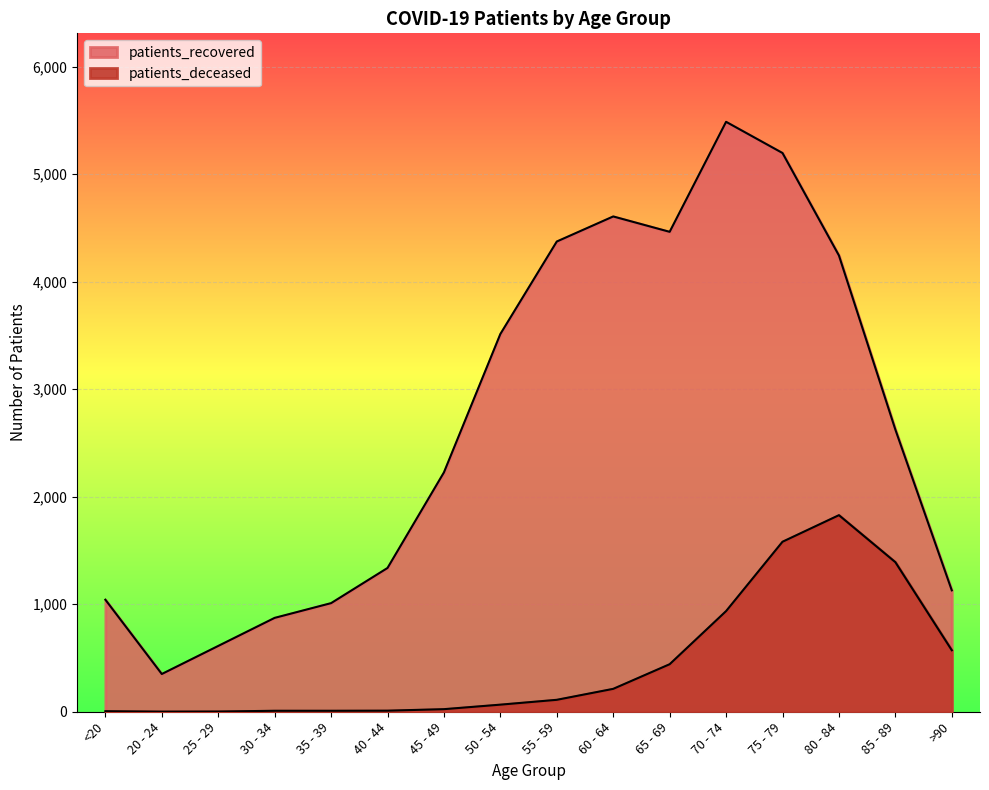

List the series in order of their overall mean, lowest first.

patients_deceased, patients_recovered